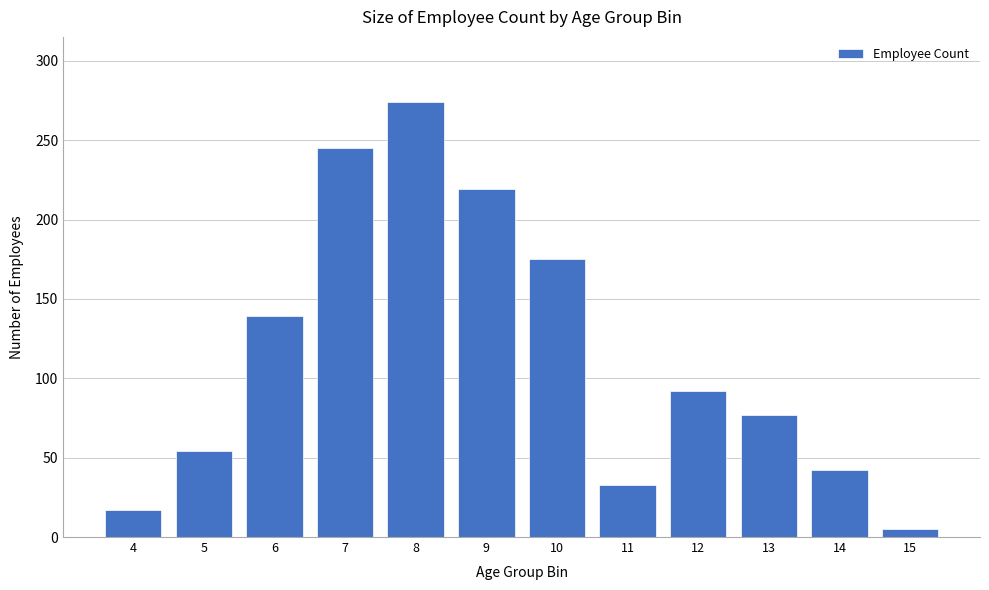

Reading right to left, extract all data points from this chart.

15=5	14=42	13=77	12=92	11=33	10=175	9=219	8=274	7=245	6=139	5=54	4=17